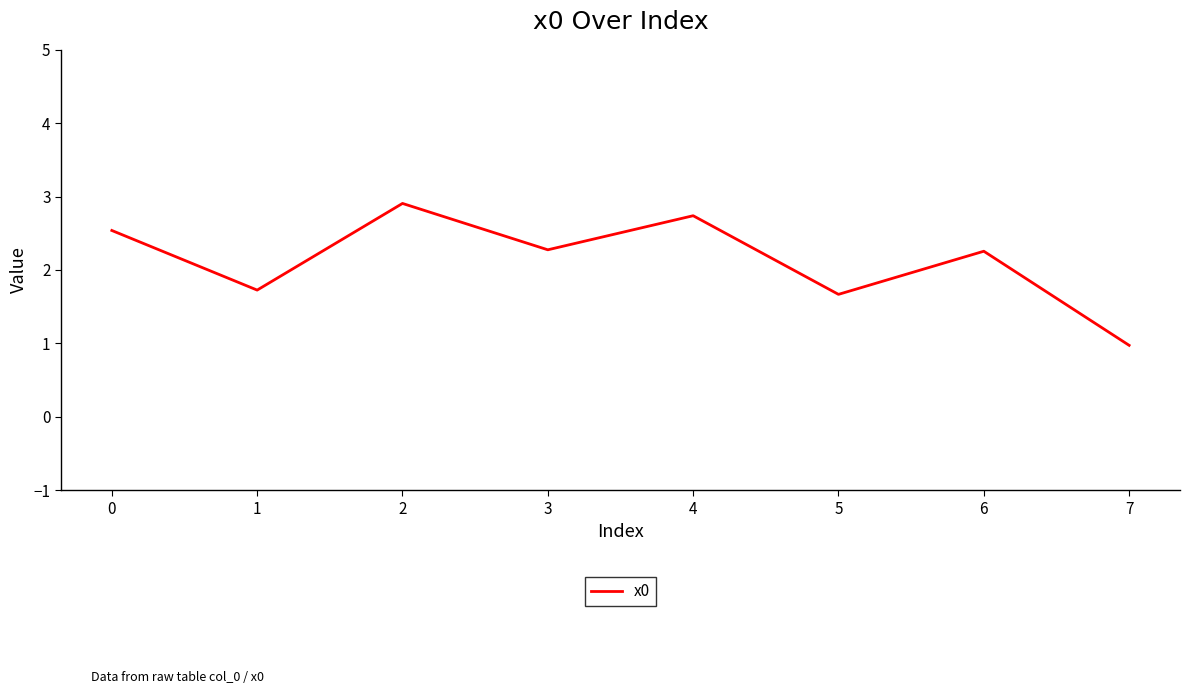

How many interior local valleys (lower than both neighbors) does the data have?

3